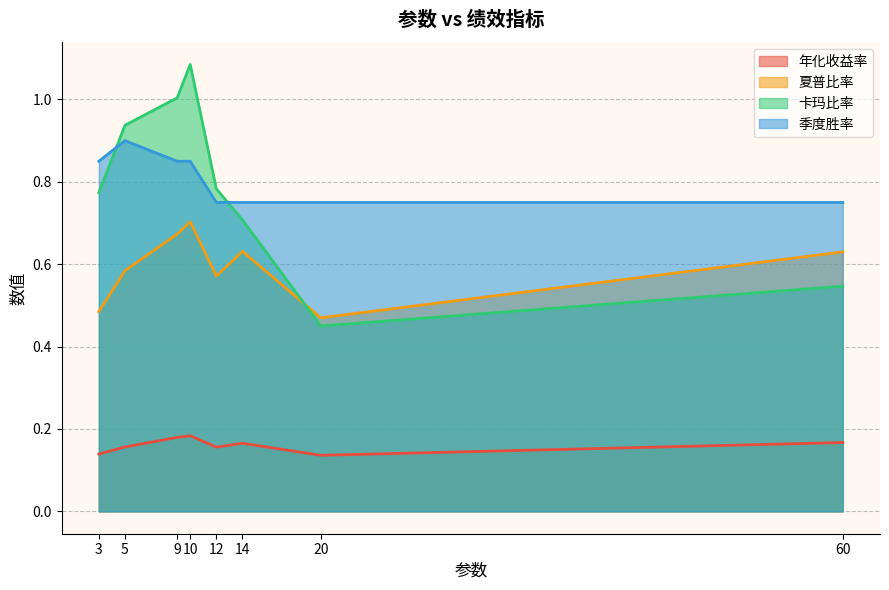

What is the difference between the second highest and minimum values in the 卡玛比率 series?

0.6